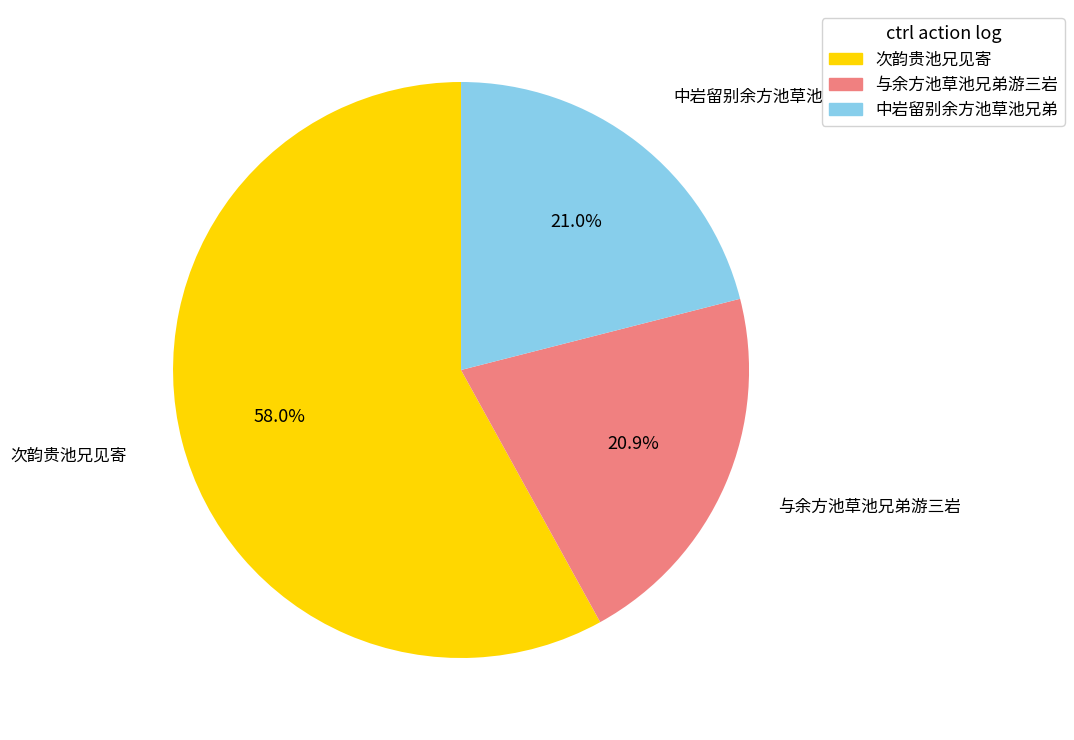

Is there a majority slice in this chart?

Yes